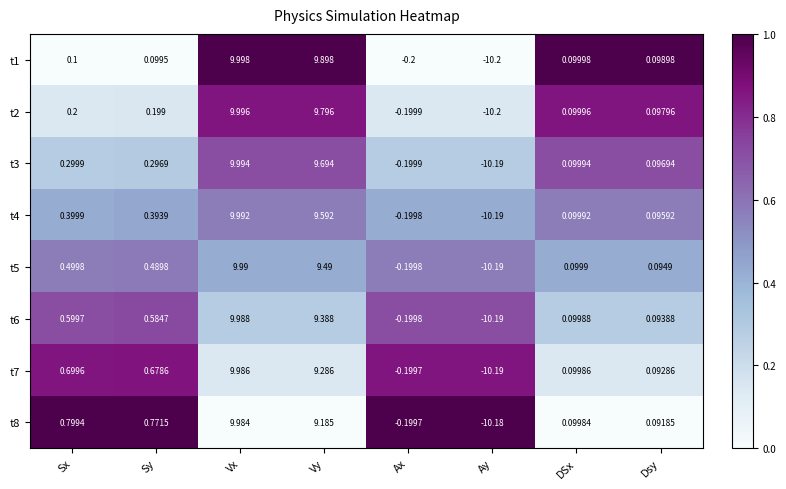

Which category has the highest value in the t2 series?

Vx